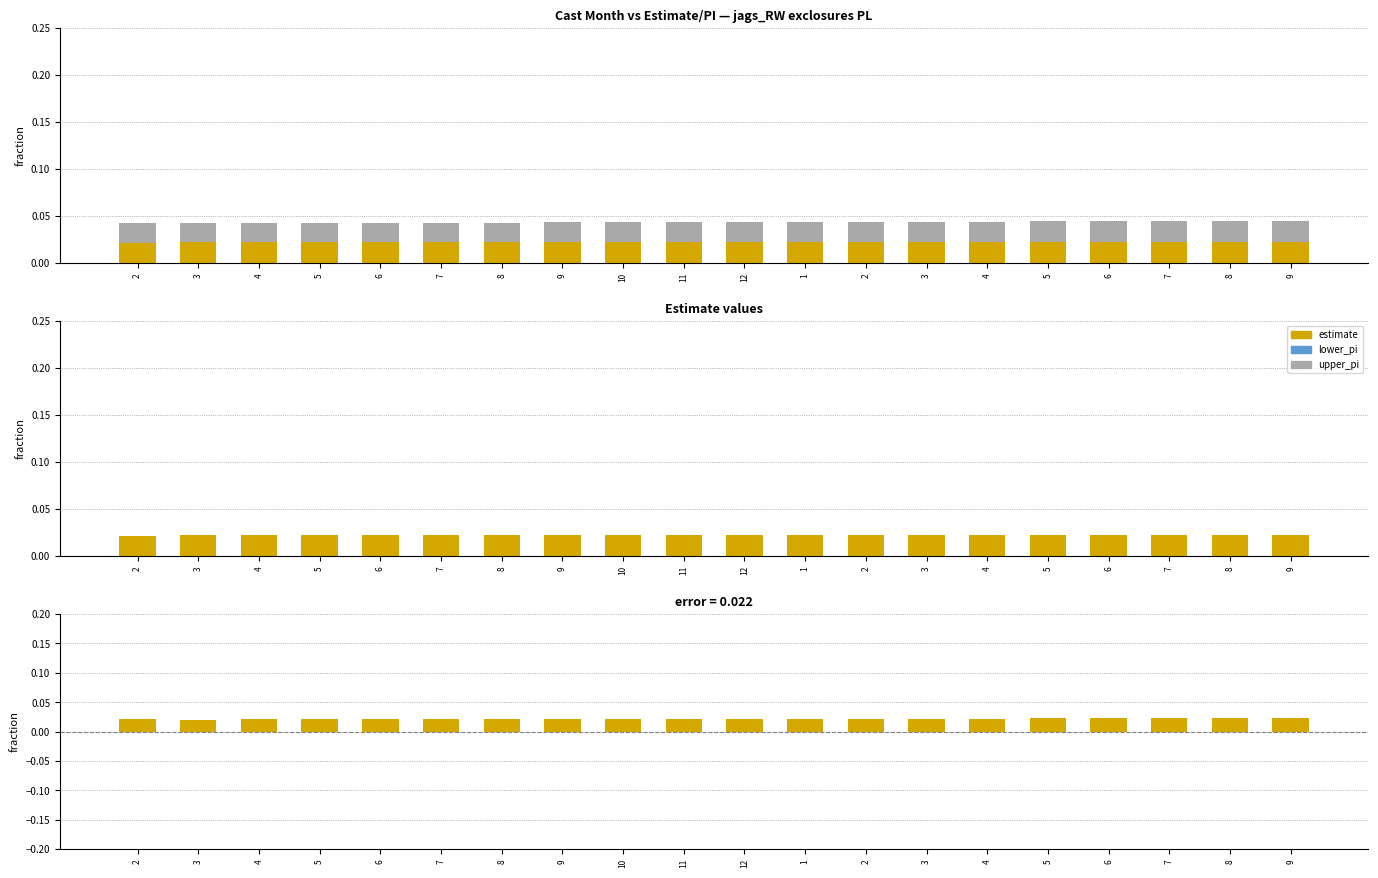

Which series has the largest total across all categories?

upper_pi